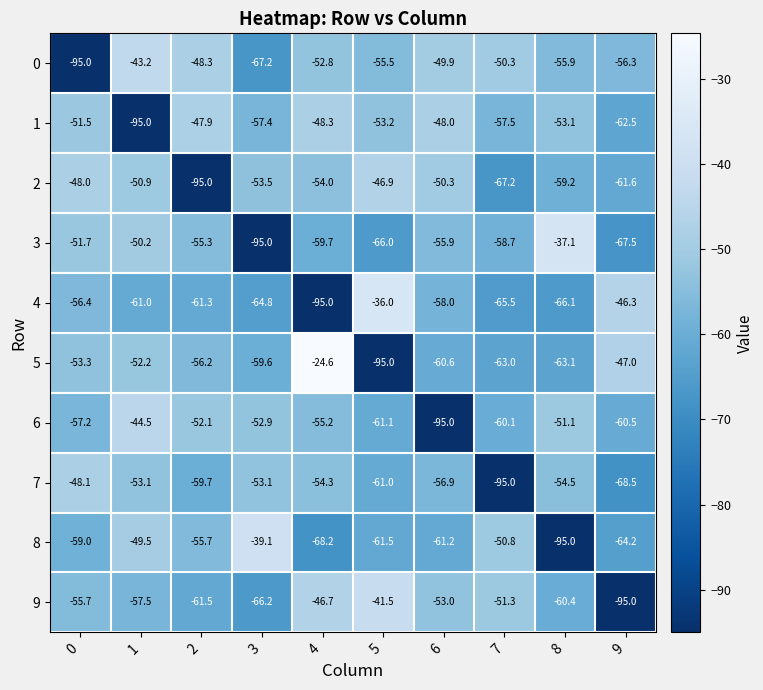

What is the greatest value displayed?

-24.6